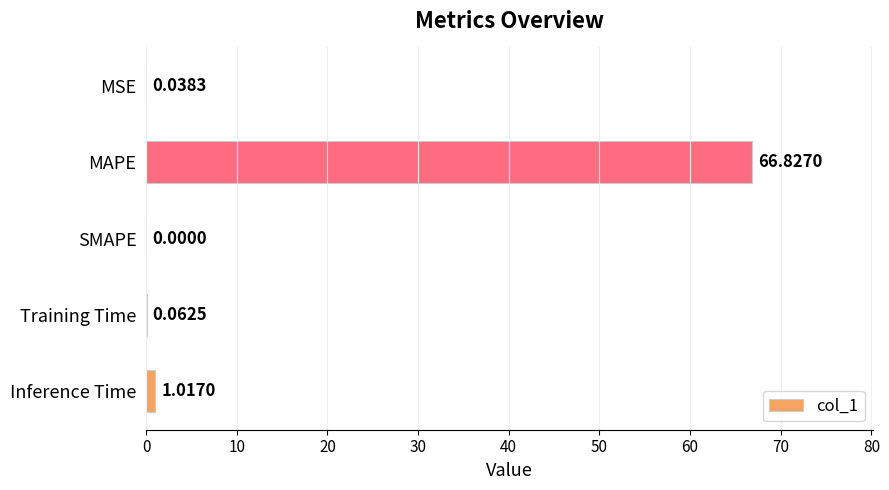

How many distinct data groups are displayed?

1